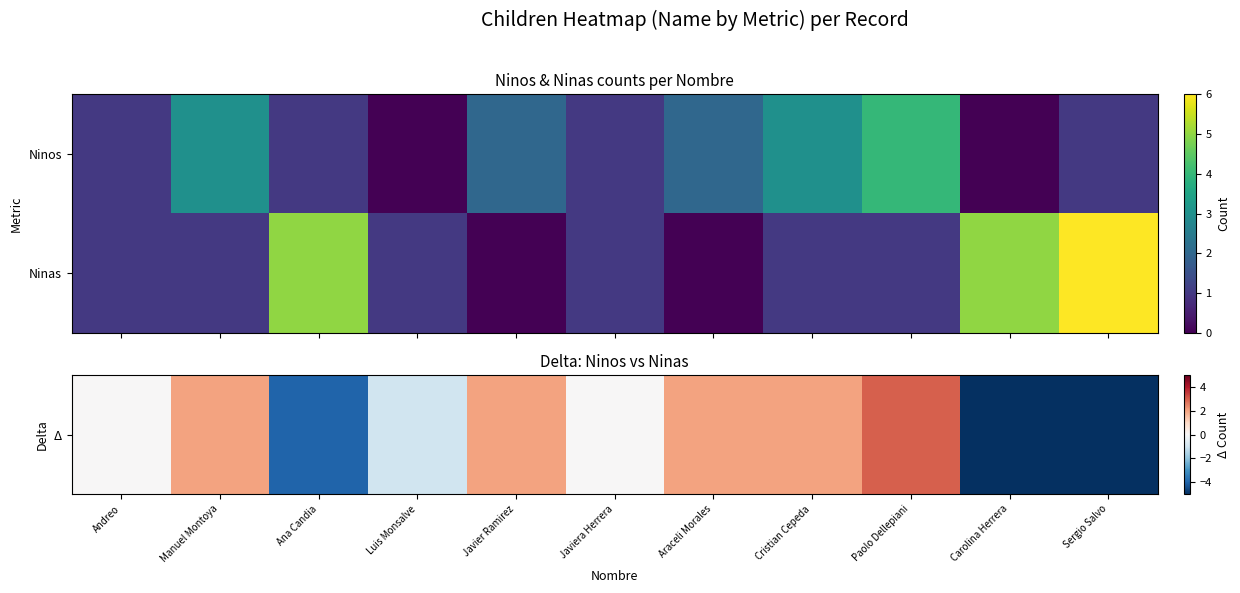

At which category is the sum across all series the highest?

Paolo Dellepiani